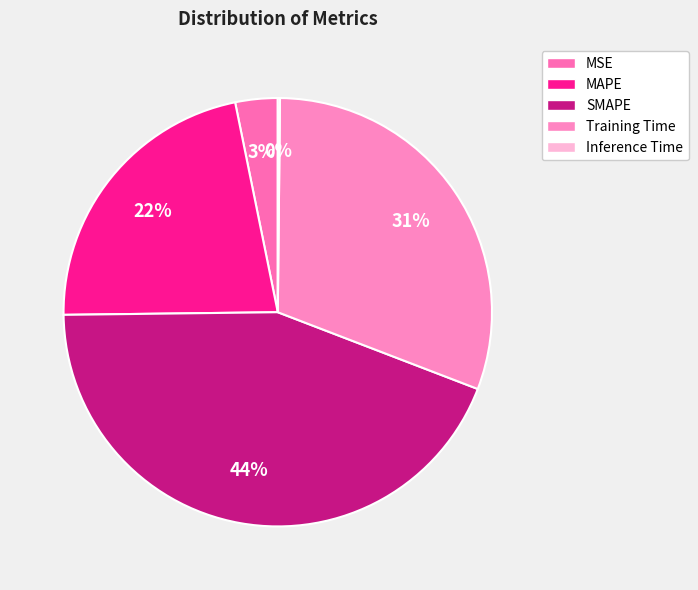

Which slice is the largest?

SMAPE